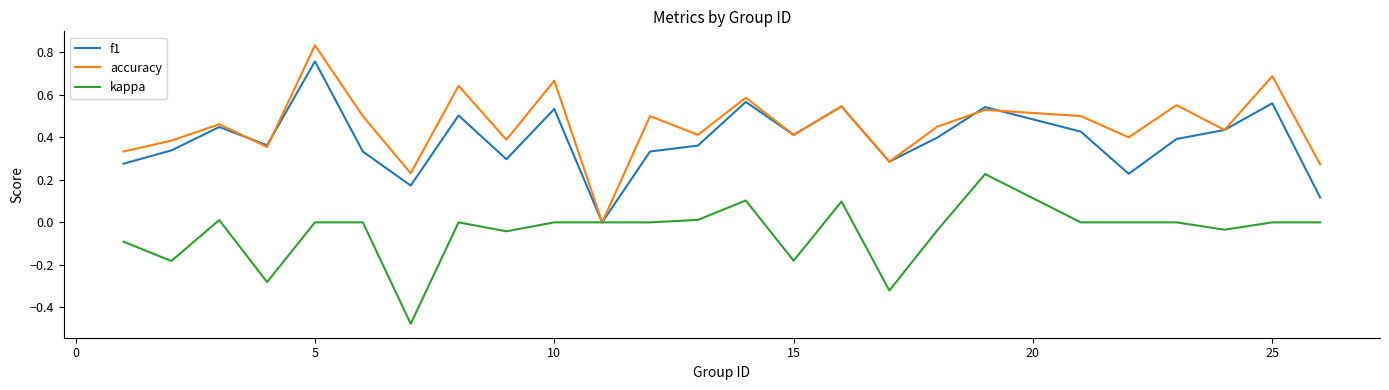

Which series has the largest total across all categories?

accuracy